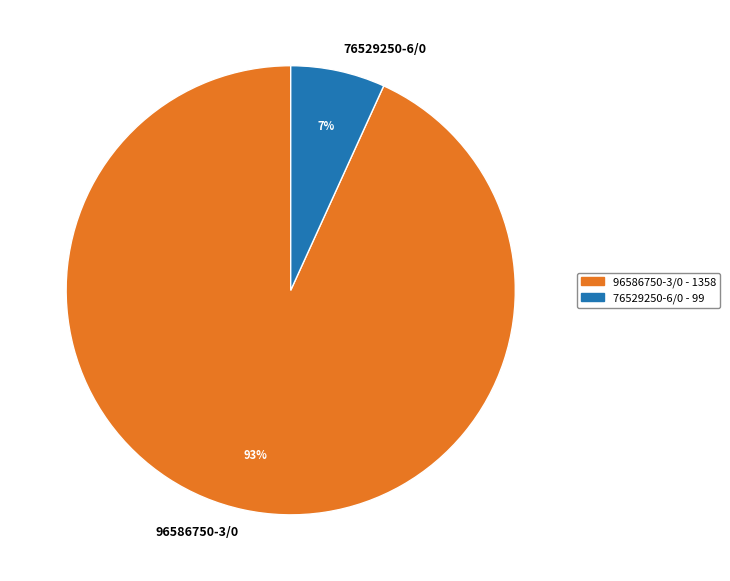

To the nearest percent, what portion does 76529250-6/0 represent?

7%